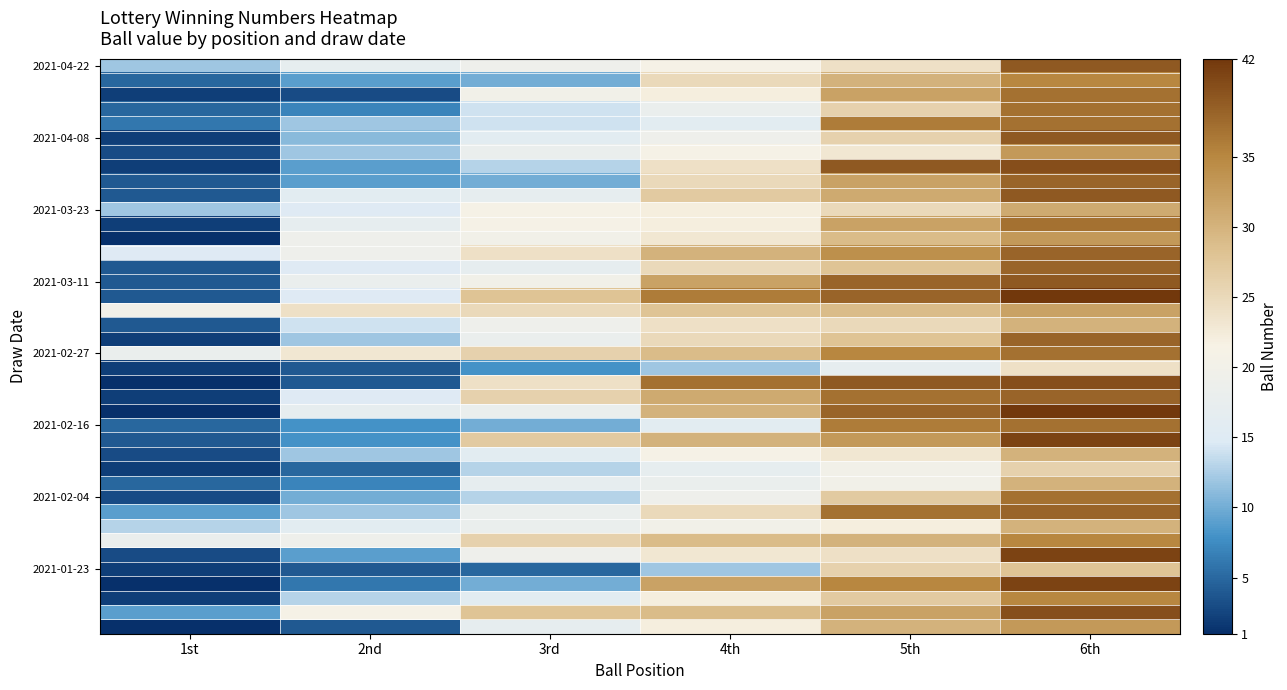

What is the maximum value shown in the chart?

42